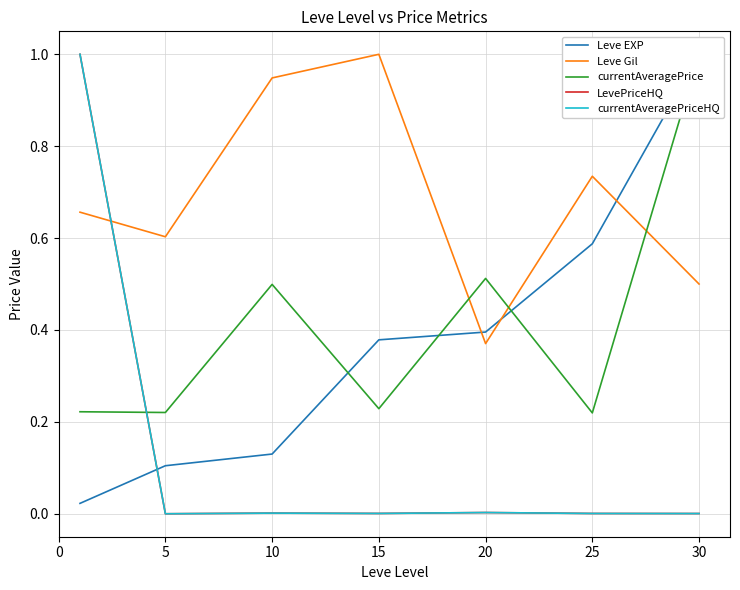

What is the difference between the maximum and minimum values in the Leve Gil series?

0.6